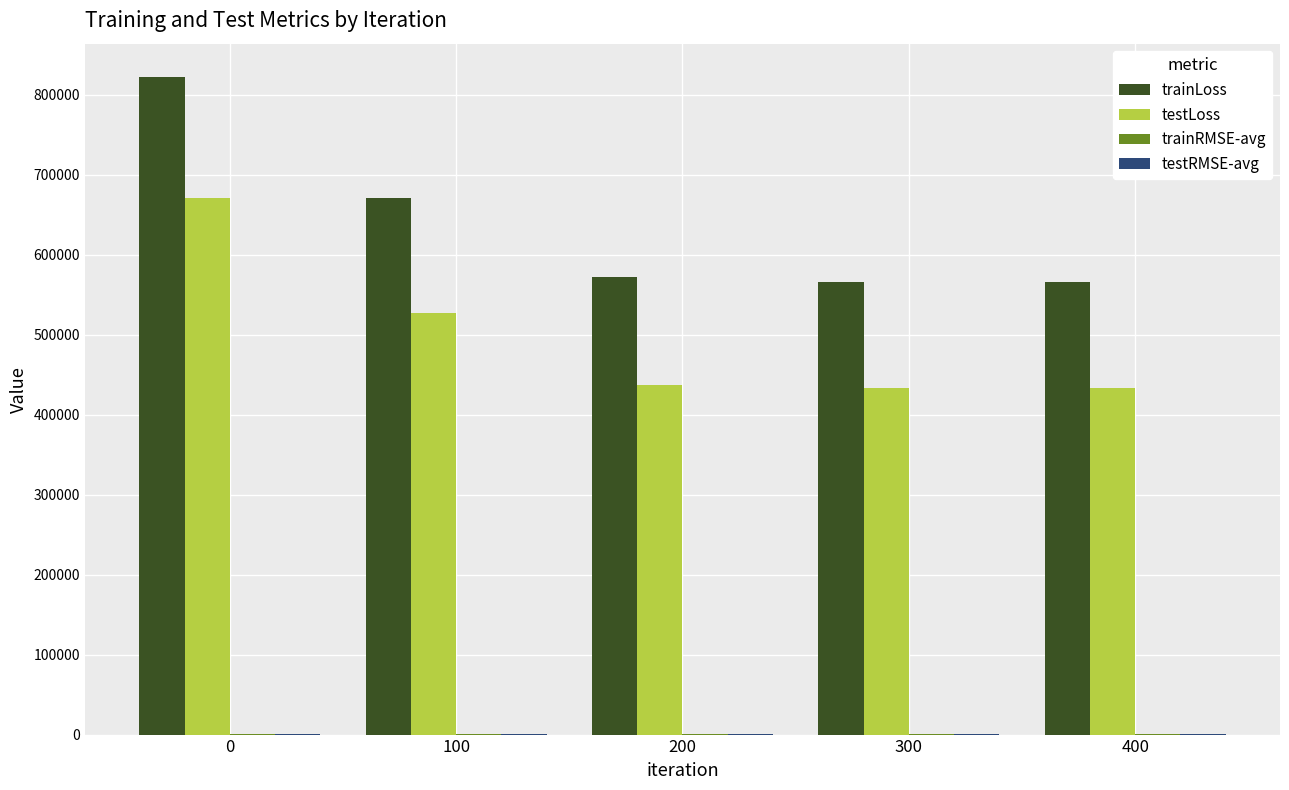

The value of trainLoss at 200 is 876963.4. True or false?

False